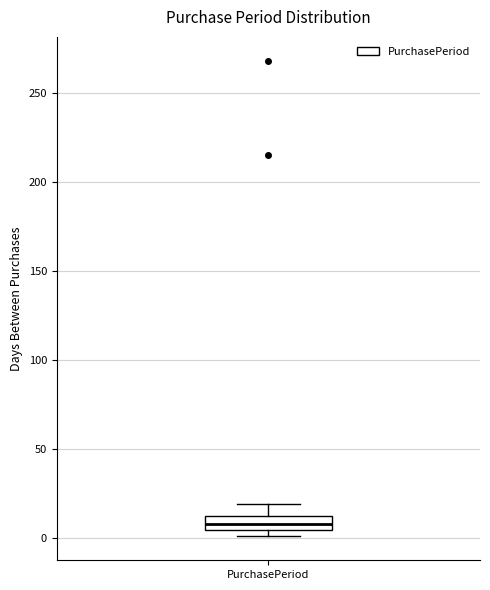

Where is the lower edge of the box for PurchasePeriod on the y-axis? The values are not printed on the chart, so give them approximately, as read against the axis.

5